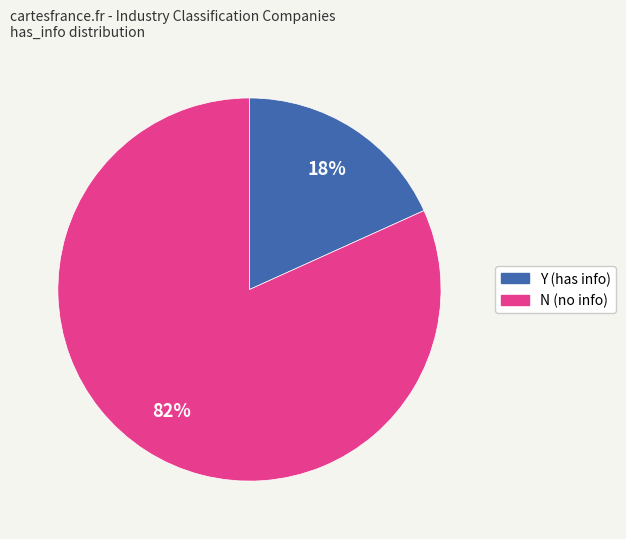

Is it true that Y is 18% of the pie?

True